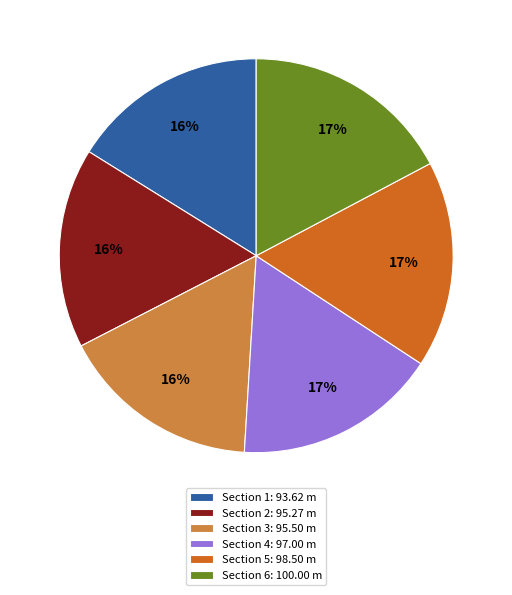

Approximately how many times larger is the value at Section 6: 100.00 m compared to Section 4: 97.00 m?

1.0